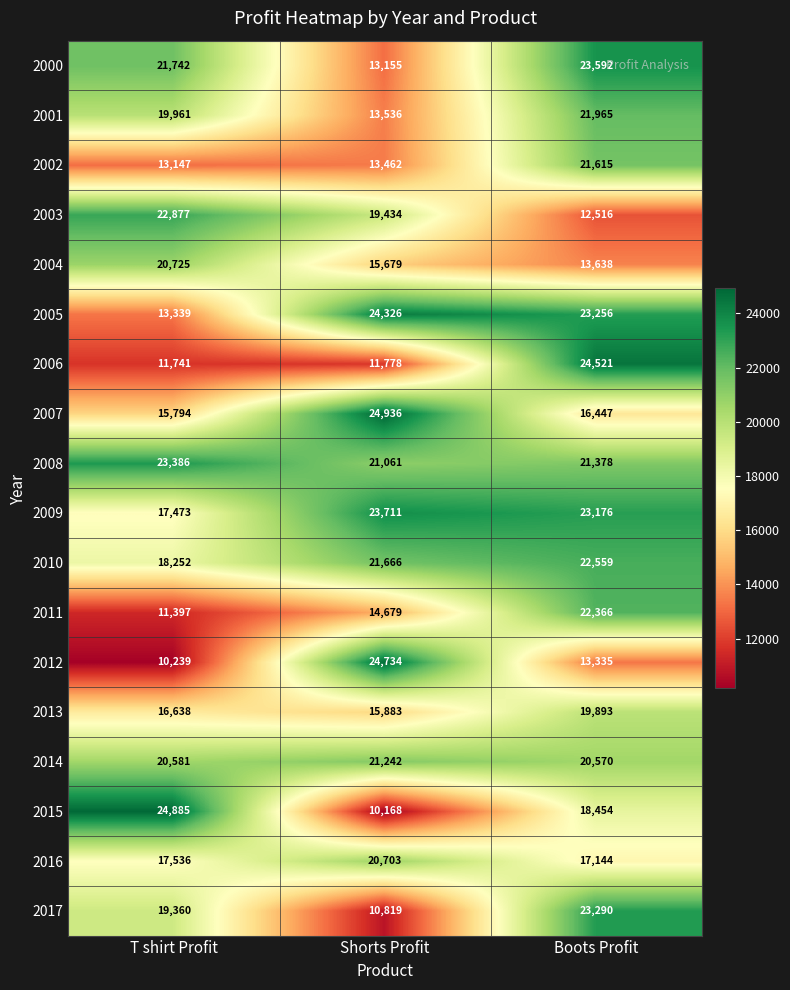

Rank the series by their maximum value, from highest to lowest.

2007, 2015, 2012, 2006, 2005, 2009, 2000, 2008, 2017, 2003, 2010, 2011, 2001, 2002, 2014, 2004, 2016, 2013